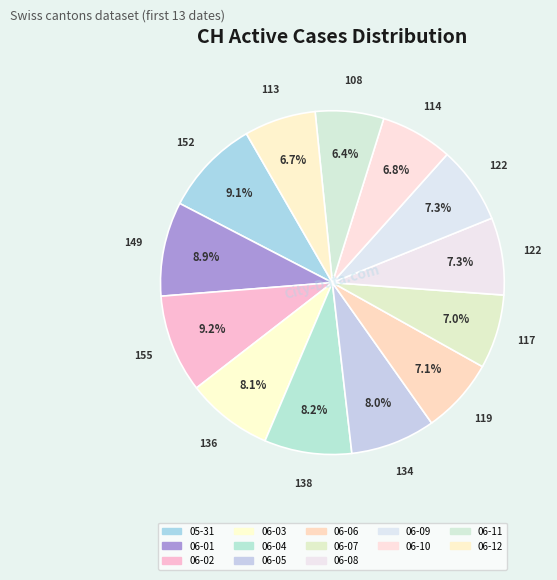

How many slices are in this pie chart?

13